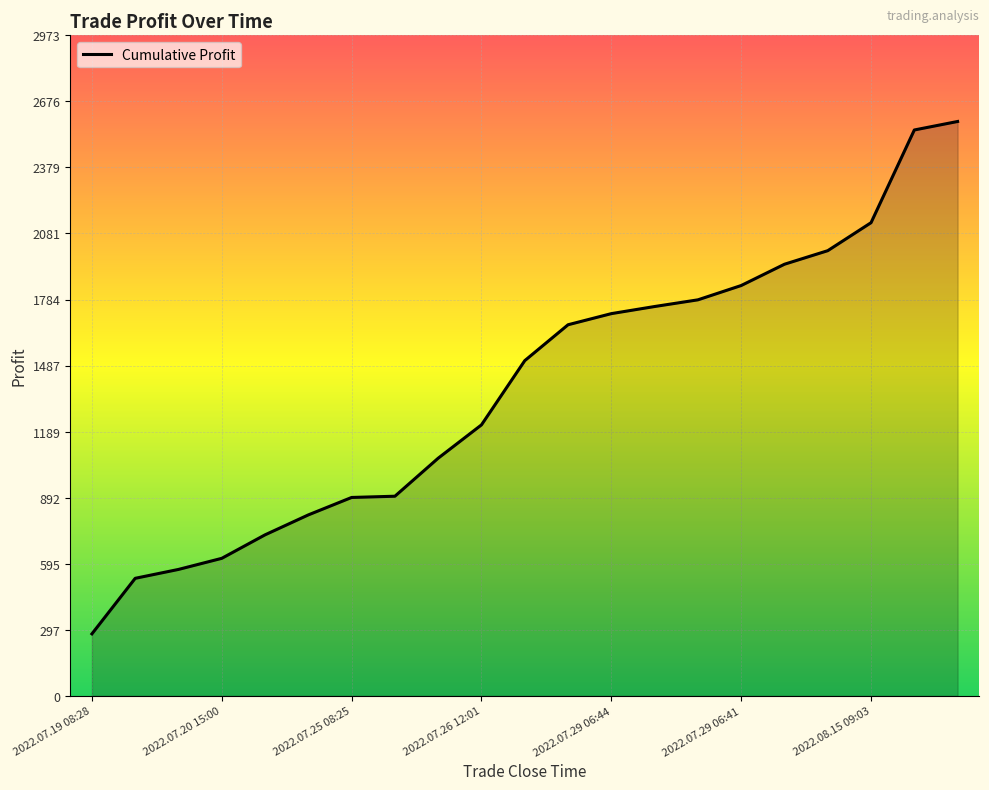

What is the difference between the maximum and second lowest values?

2056.2